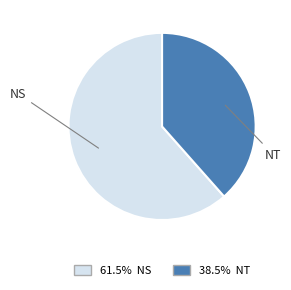

Is there a majority slice in this chart?

Yes